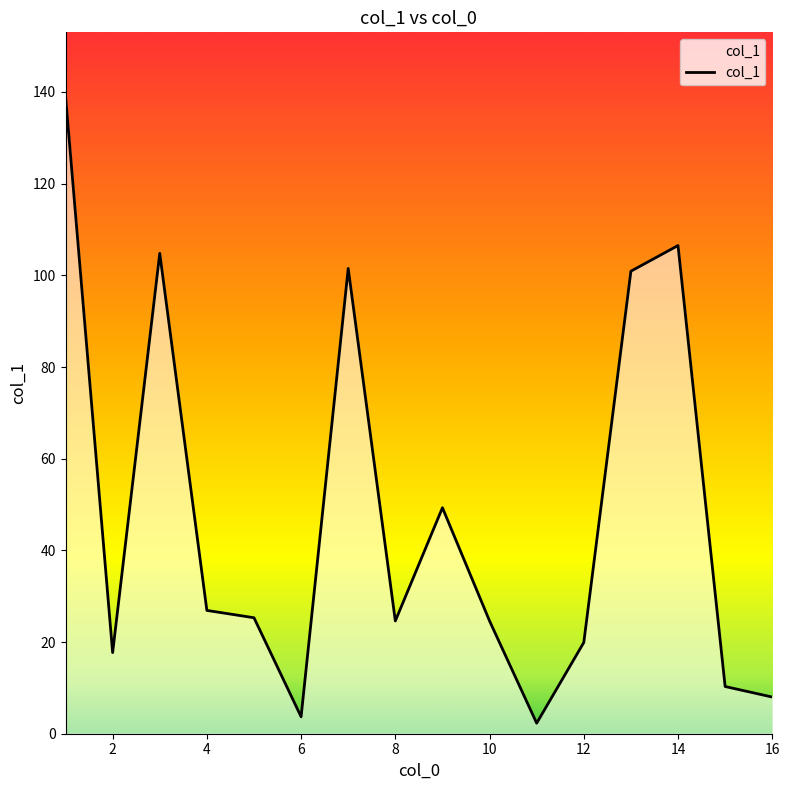

What is the difference between the maximum and minimum values?

136.8